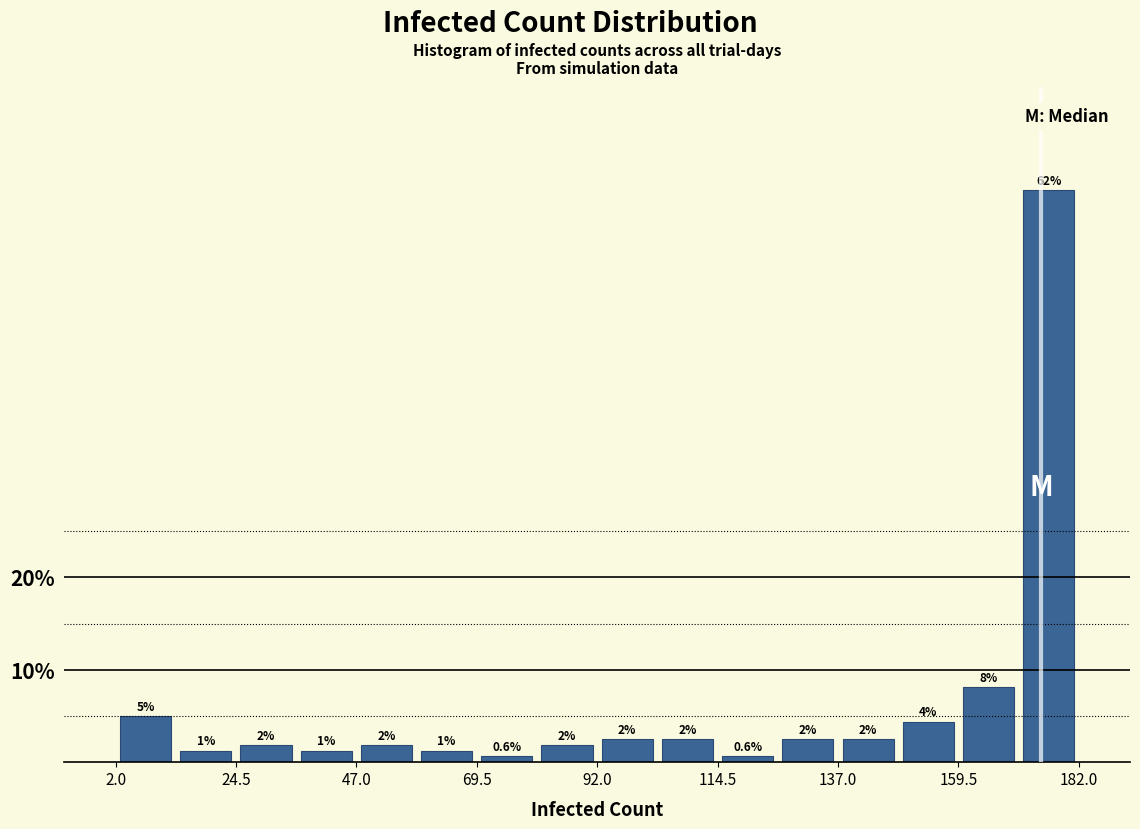

Read against the x-axis, roughly where is the centre of the tallest bar?

175